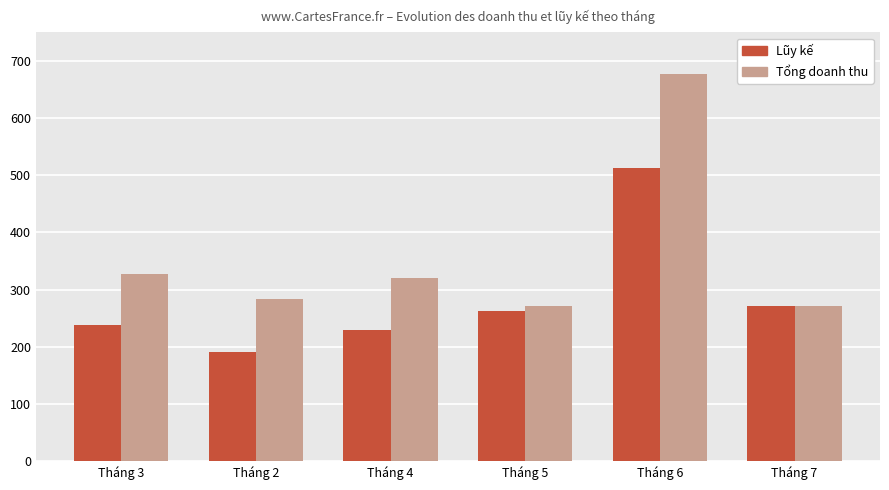

Rank the categories by Lũy kế value from lowest to highest.

Tháng 2, Tháng 4, Tháng 3, Tháng 5, Tháng 7, Tháng 6